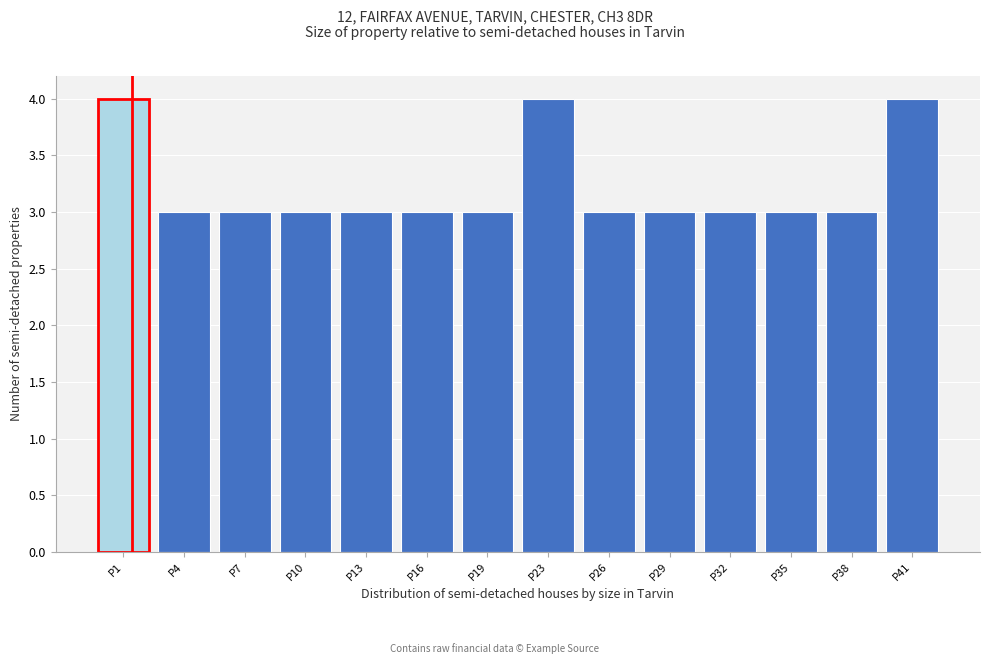

Reading left to right, transcribe all the data shown in this chart.

4	3	3	3	3	3	3	4	3	3	3	3	3	4